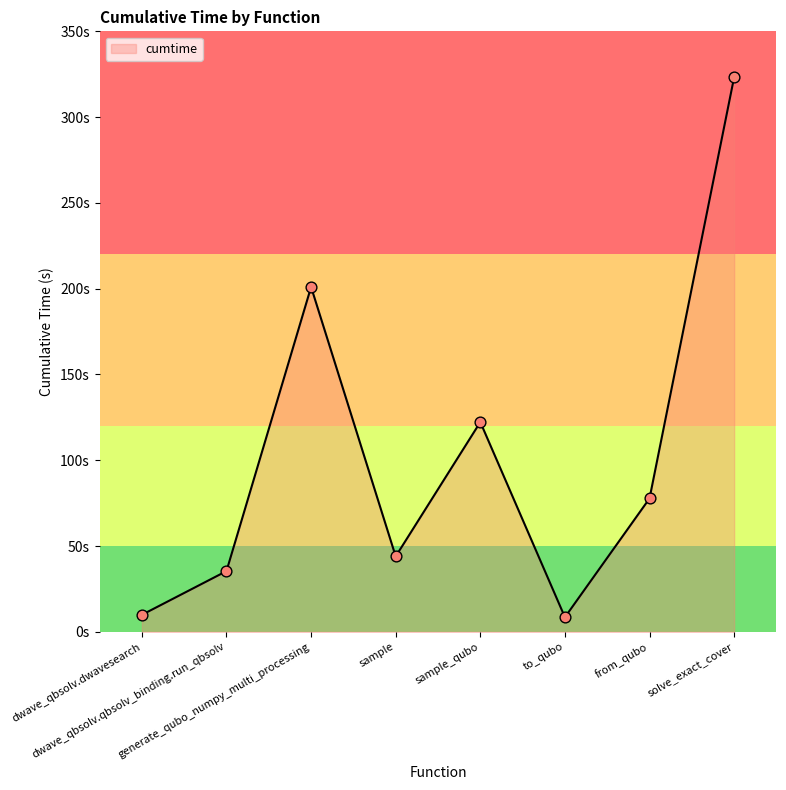

What is the change in value from generate_qubo_numpy_multi_processing to to_qubo?

-192.5